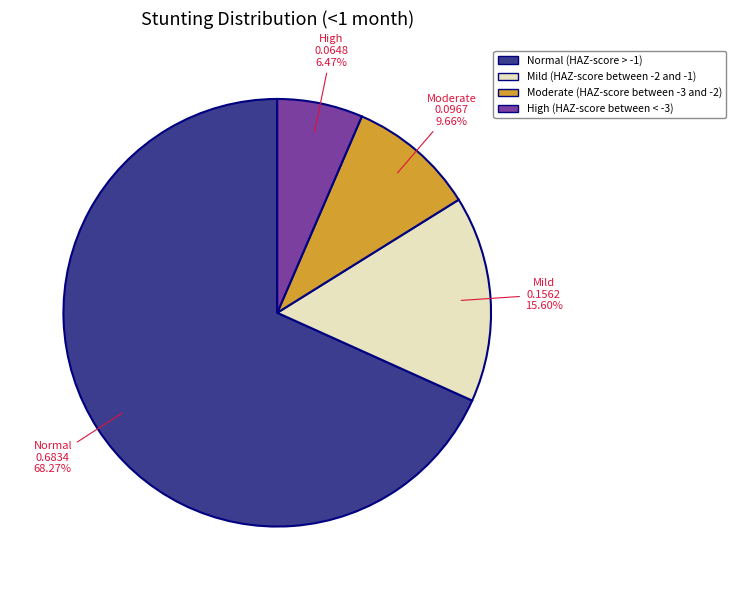

To the nearest percent, what percentage of the pie is Normal (HAZ-score > -1)?

68%